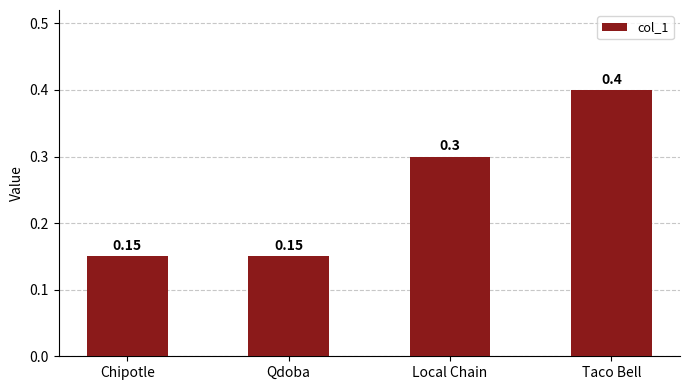

Which has a higher value, Taco Bell or Local Chain?

Taco Bell